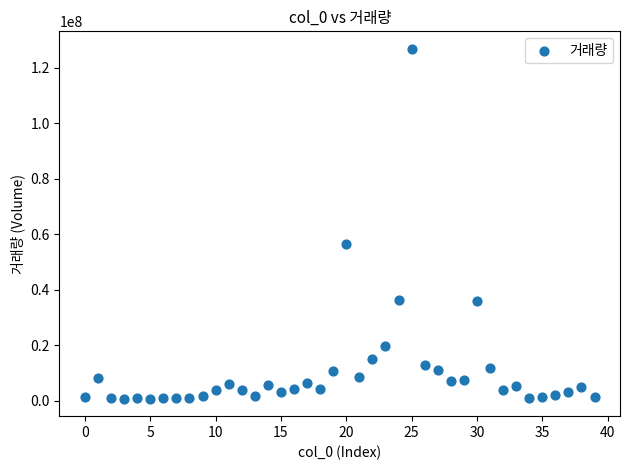

What is the range of Y values (max minus min)?

126156754